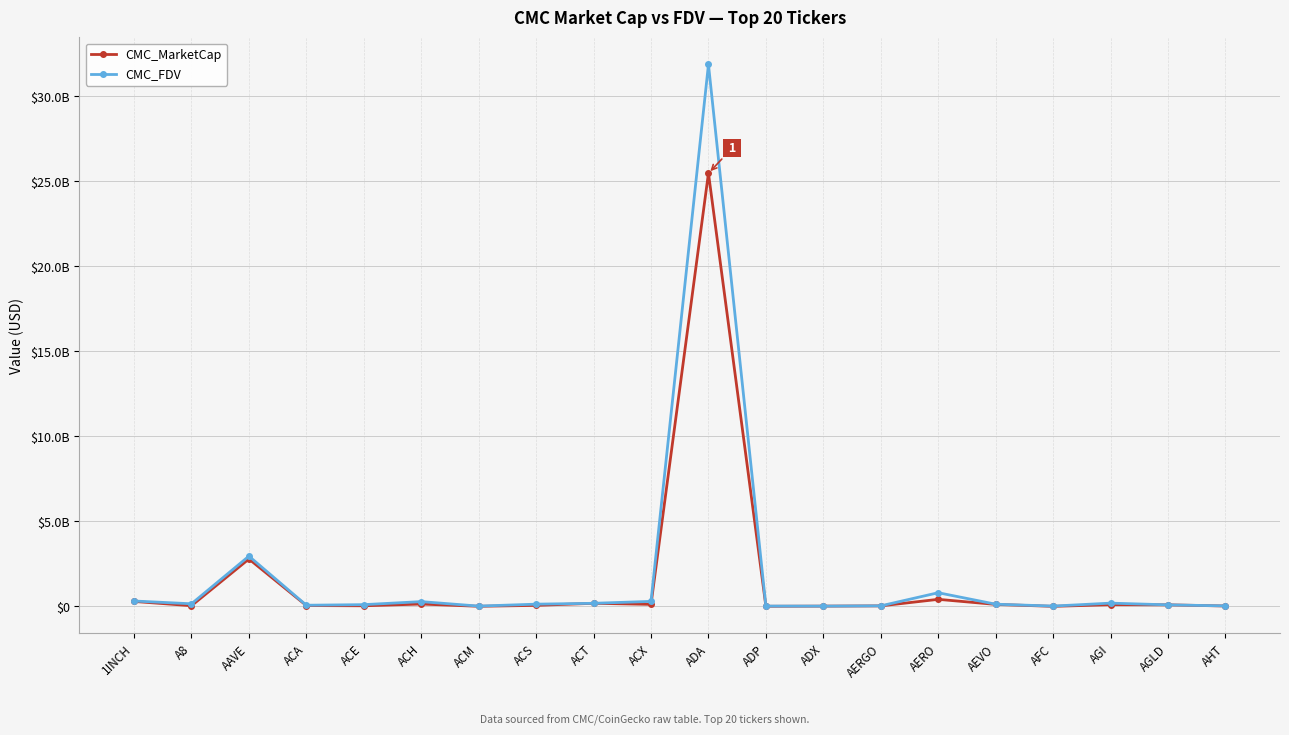

What are all the series names shown in the legend?

CMC_MarketCap, CMC_FDV